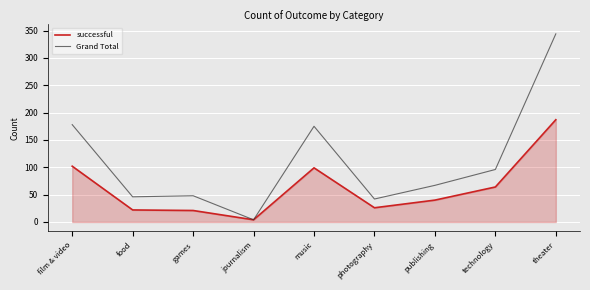

The value of Grand Total at theater is 212. True or false?

False